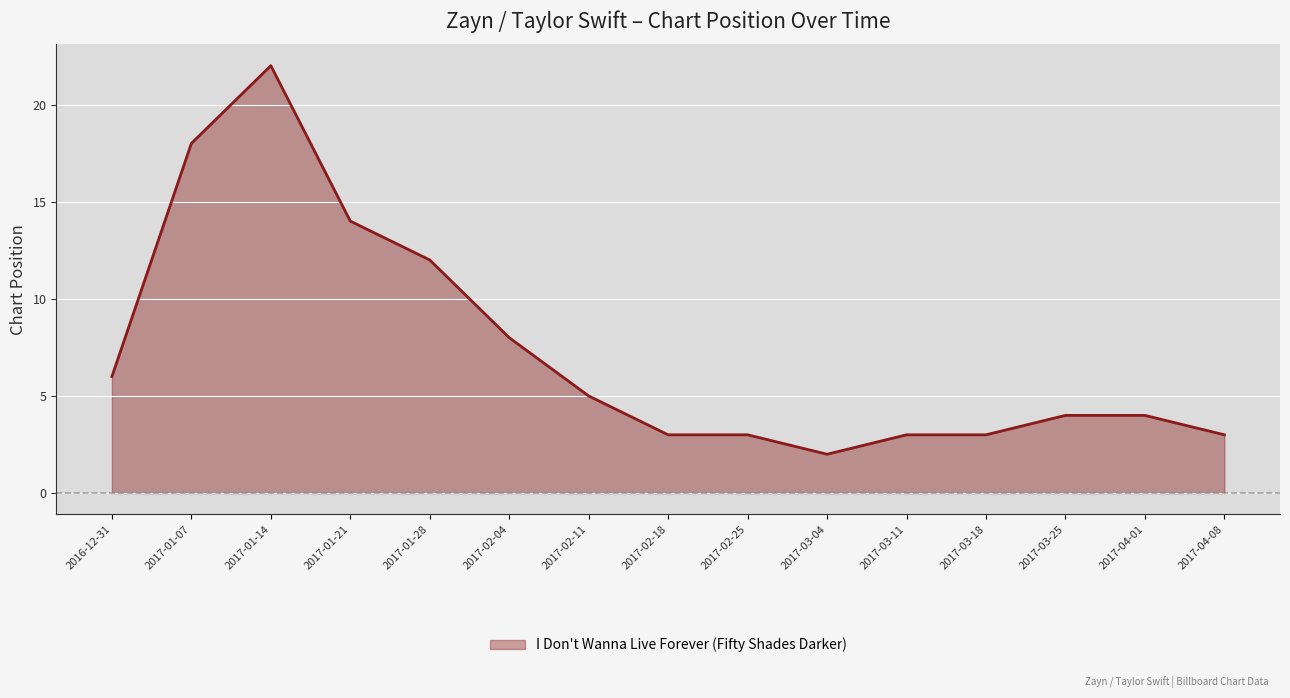

What is the difference between the maximum and second lowest values?

19